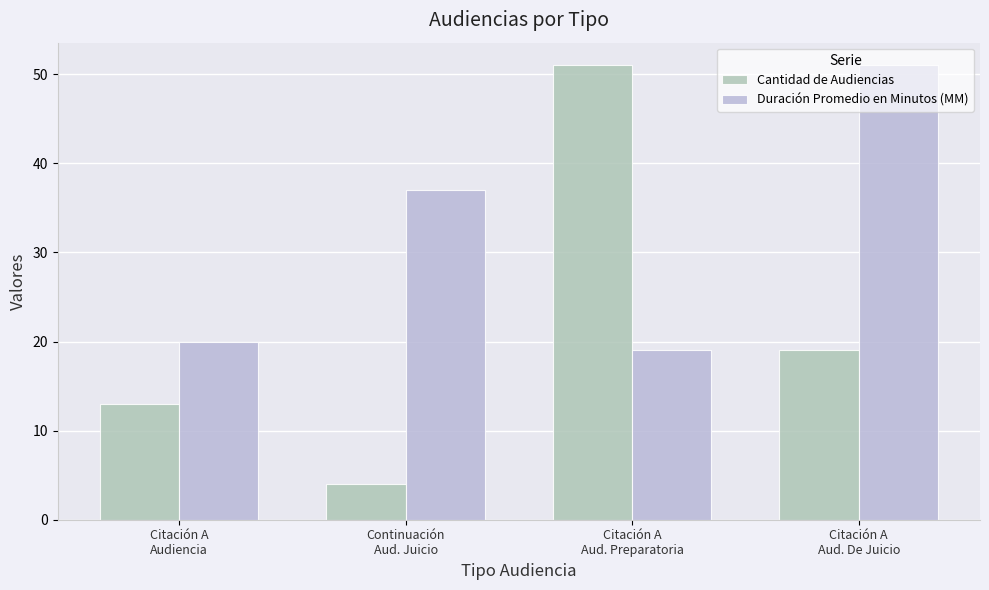

At which category is the sum across all series the highest?

Citación A
Aud. Preparatoria